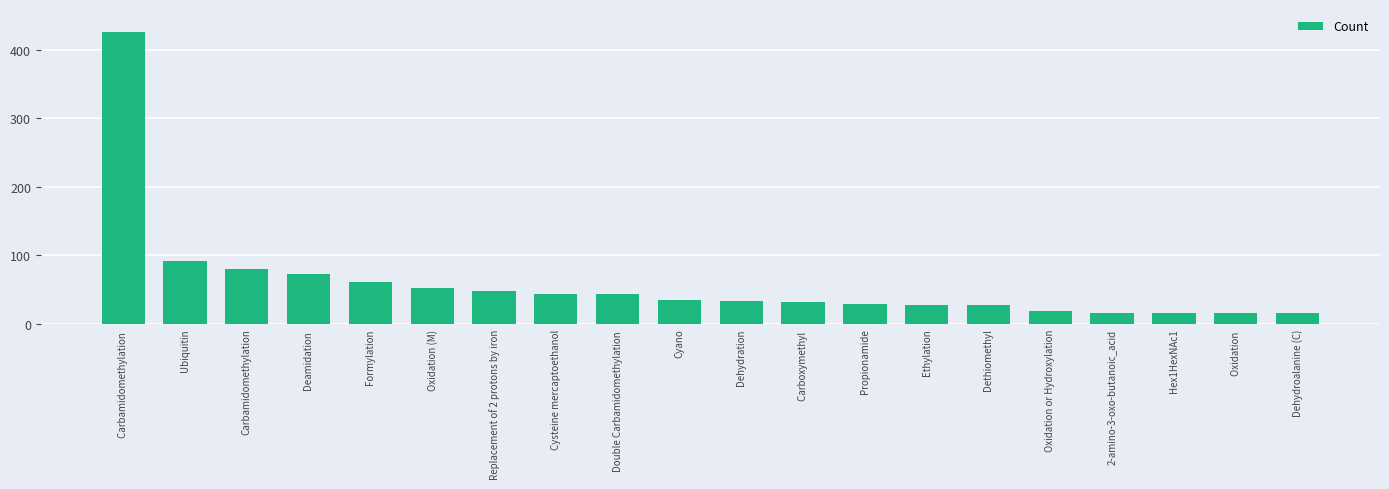

What is the ratio of the value at Oxidation (M) to the value at Cyano?

1.5